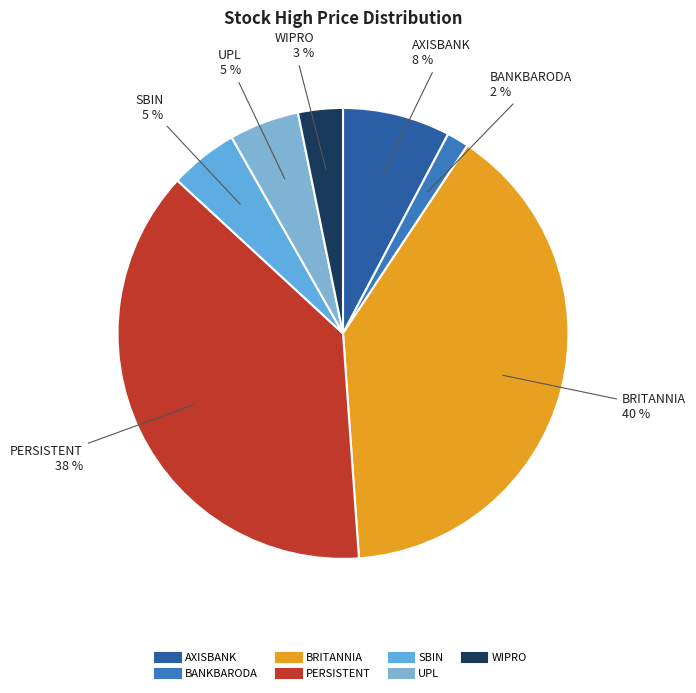

What percentage is the BANKBARODA slice, to the nearest percent?

2%